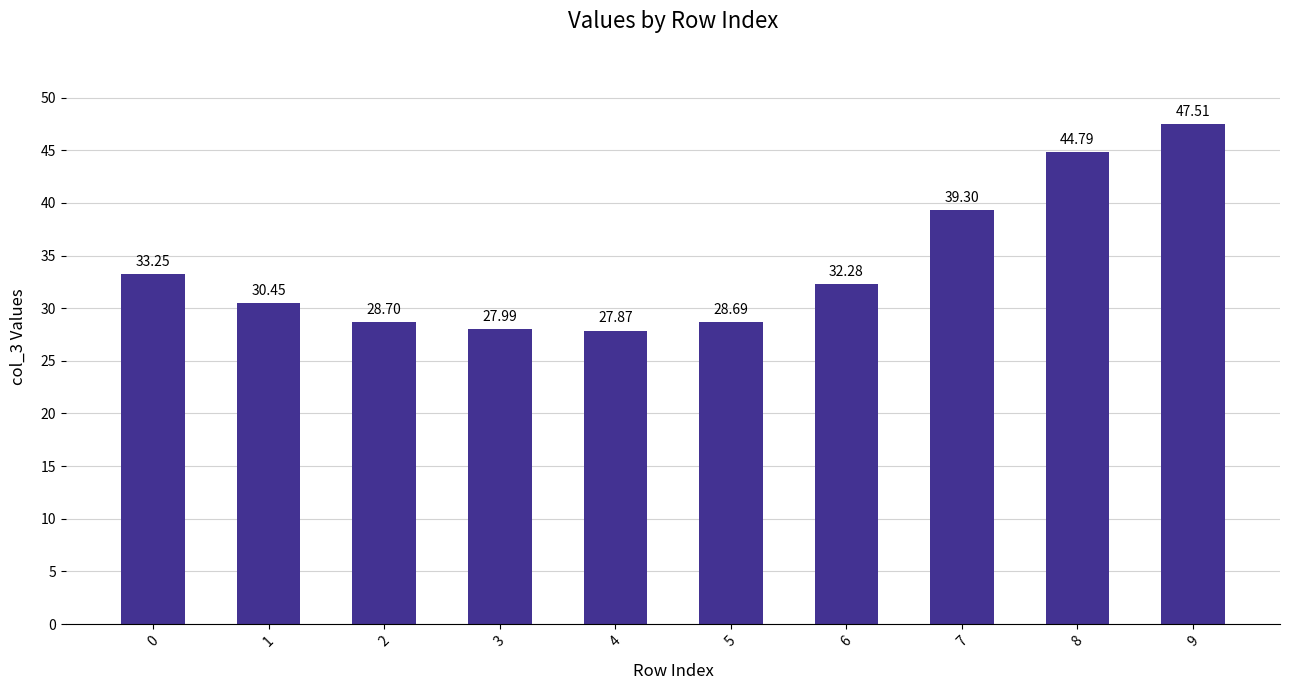

Count the number of data series in this chart.

1